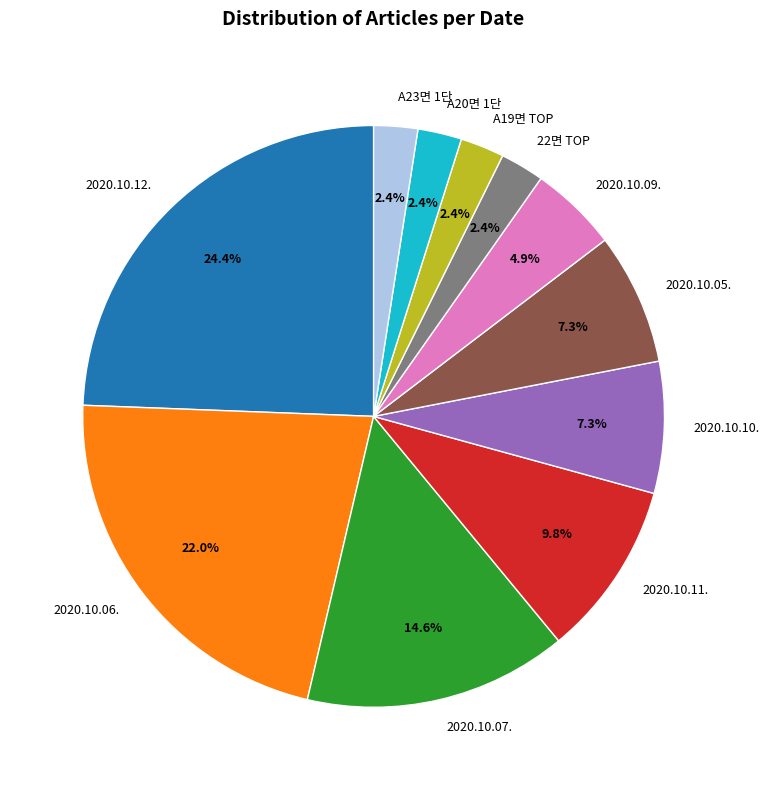

What is the total percentage of 2020.10.09. and 2020.10.10.?

12.2%